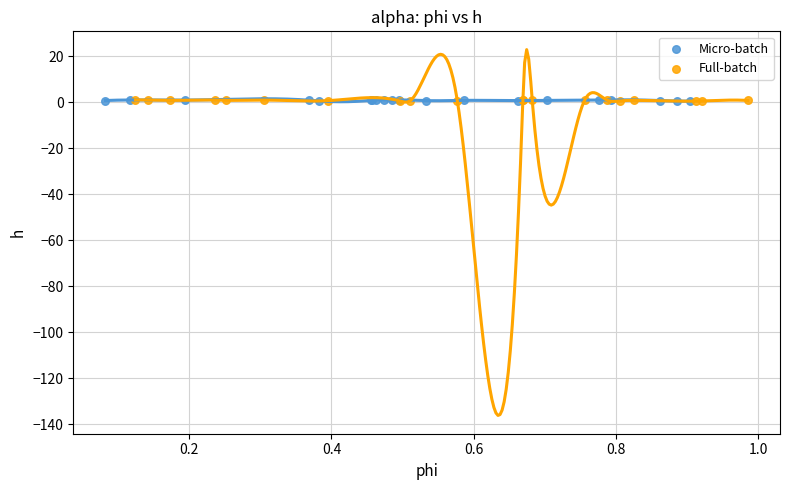

What are all the series names shown in the legend?

Micro-batch, Full-batch